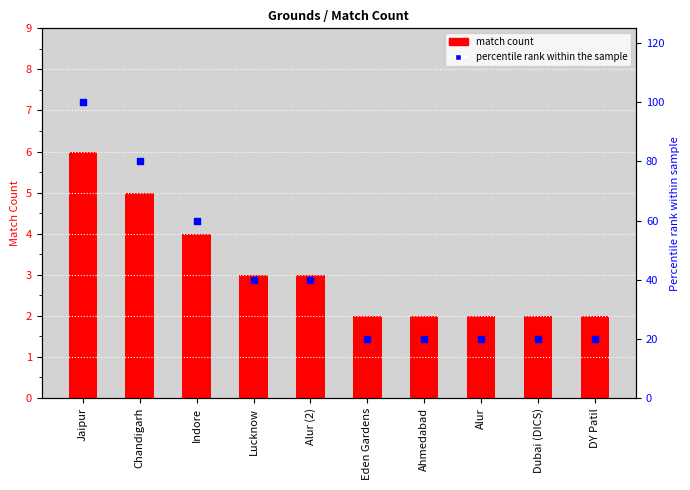

At how many categories does at least one series exceed 75?

2